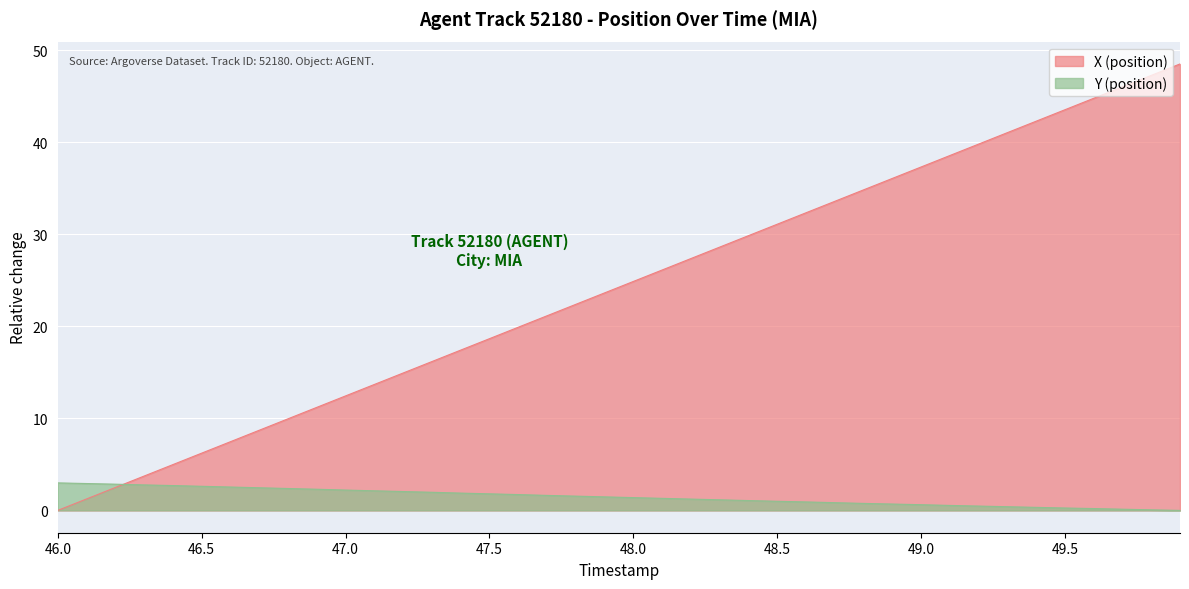

True or false: Y (position) has more than 2 points higher than both neighbors.

False